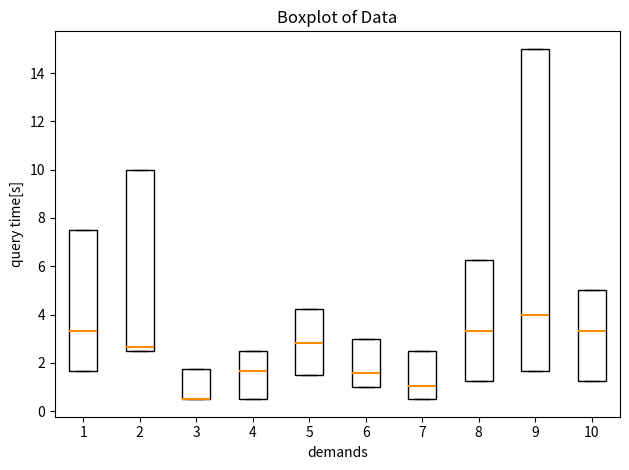

Reading left to right, transcribe this box plot: for each box, give where its median line is, the range the box spans, and where its two whiskers end, as read against the y-axis. The values are not printed on the chart, so give them approximately, as read against the axis.

1: median 3.4, box 1.6 to 7.6, whiskers 1.6 to 7.6
2: median 2.6 (just above the box's lower edge), box 2.6 to 10.0, whiskers 2.6 to 10.0
3: median 0.6 (drawn on the box's lower edge), box 0.6 to 1.8, whiskers 0.6 to 1.8
4: median 1.6, box 0.6 to 2.6, whiskers 0.6 to 2.6
5: median 2.8, box 1.6 to 4.2, whiskers 1.6 to 4.2
6: median 1.6, box 1.0 to 3.0, whiskers 1.0 to 3.0
7: median 1.0, box 0.6 to 2.6, whiskers 0.6 to 2.6
8: median 3.4, box 1.2 to 6.2, whiskers 1.2 to 6.2
9: median 4.0, box 1.6 to 15.0, whiskers 1.6 to 15.0
10: median 3.4, box 1.2 to 5.0, whiskers 1.2 to 5.0